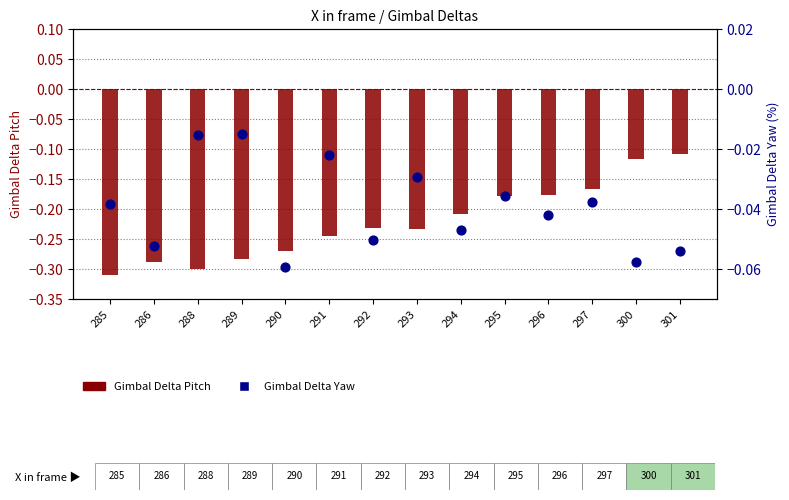

Is the value of Gimbal Delta Yaw at 285 greater than the value of Gimbal Delta Pitch at 290?

Yes